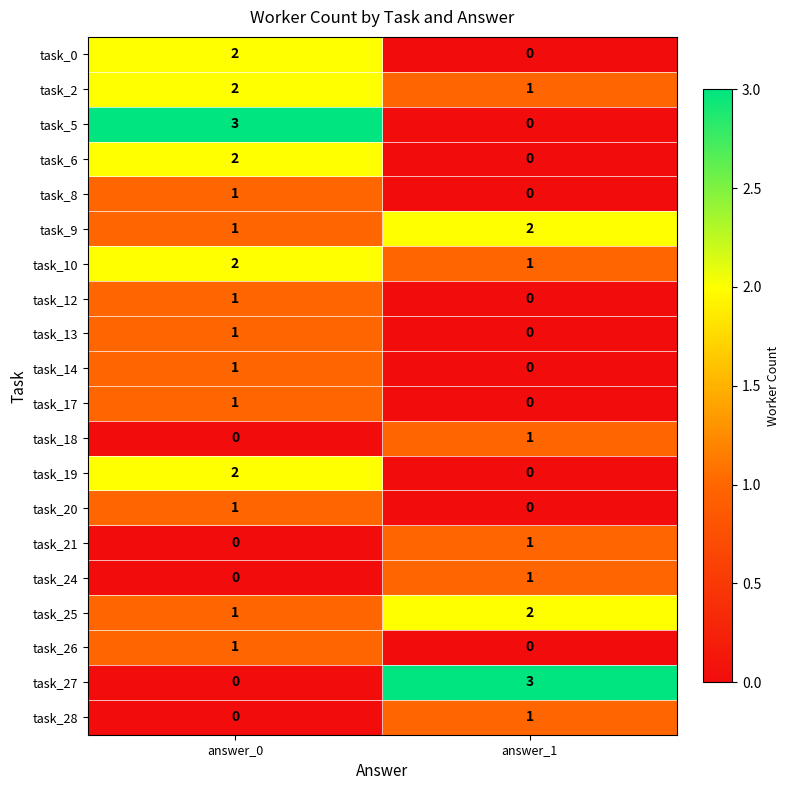

Where is task_27 nearest to the value 1?

answer_0